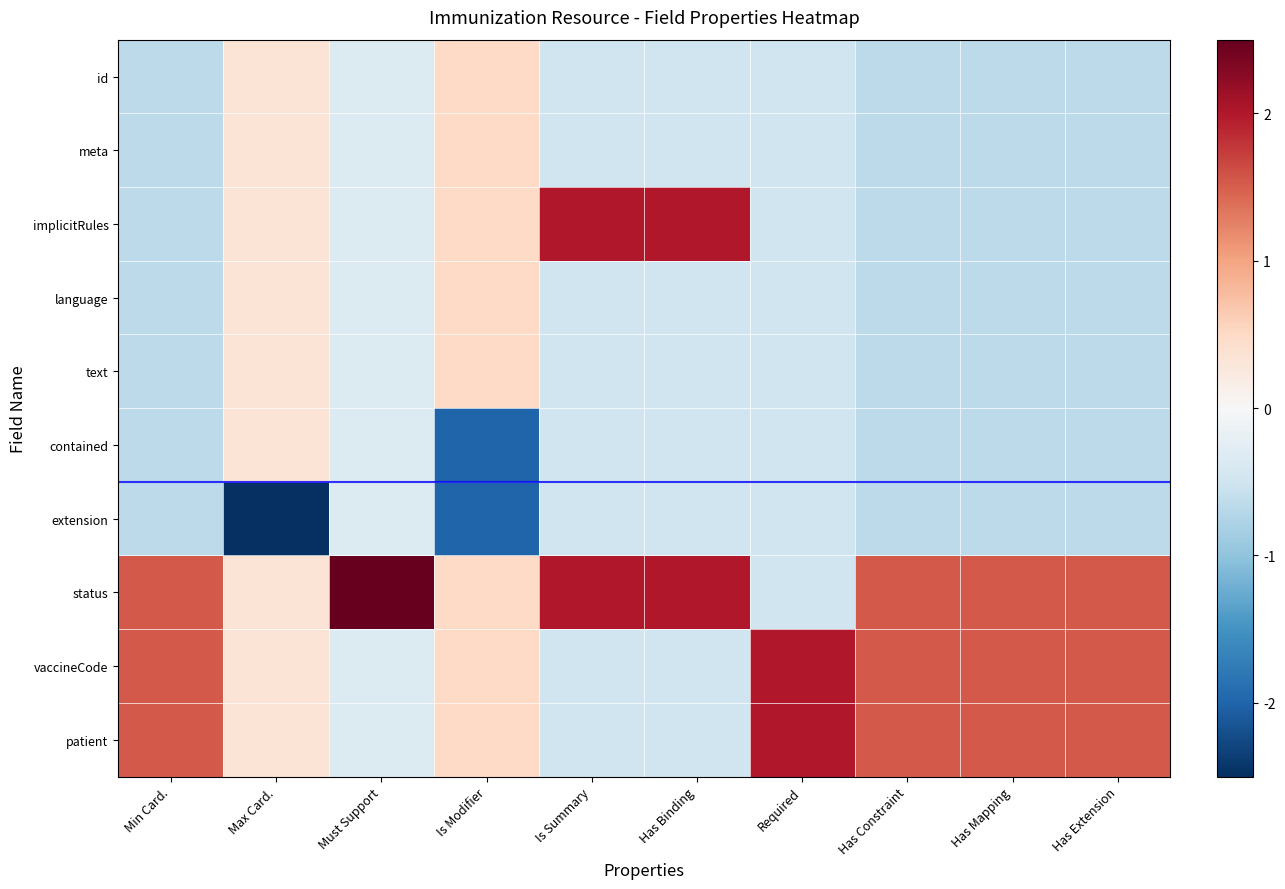

Rank the series at Must Support from lowest to highest value.

id, meta, implicitRules, language, text, contained, extension, vaccineCode, patient, status